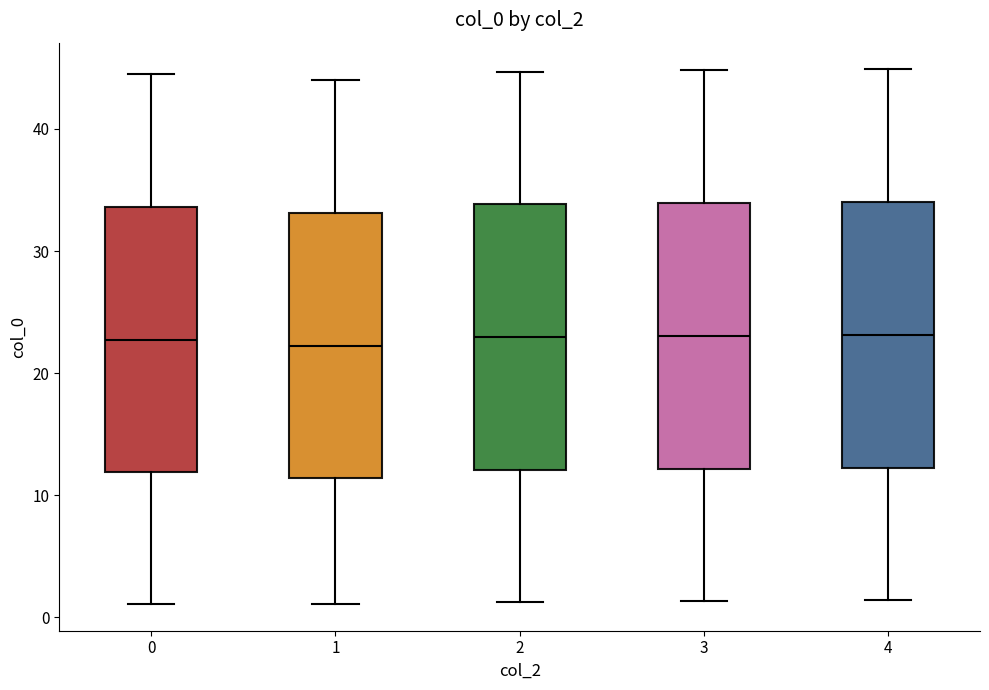

Where does the upper whisker of the box at x = 1 end on the y-axis? The values are not printed on the chart, so give them approximately, as read against the axis.

44